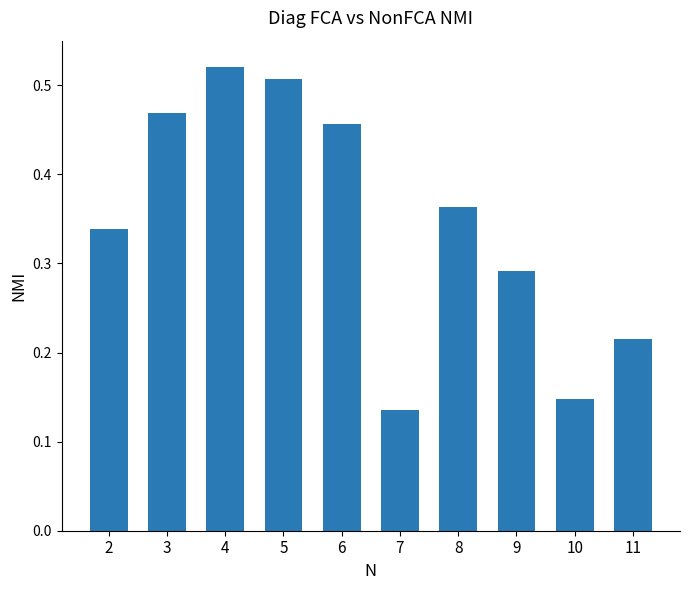

What is the sum of all values?

3.4